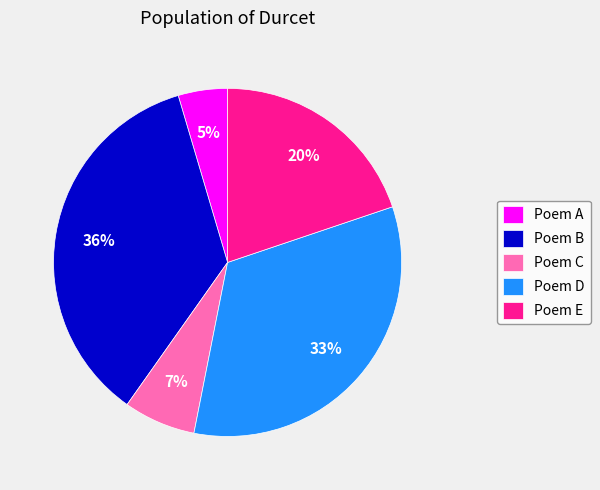

Count the number of slices in the pie.

5